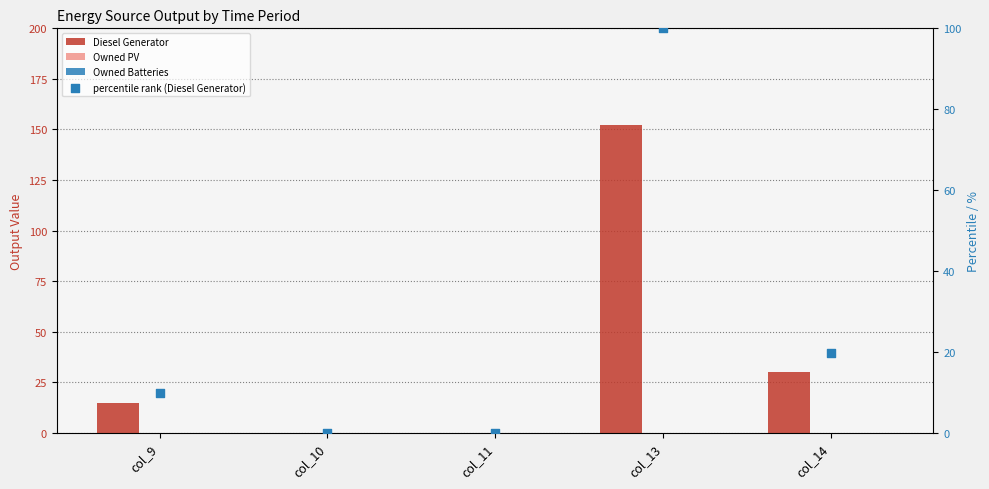

Which series has the largest total across all categories?

Diesel Generator